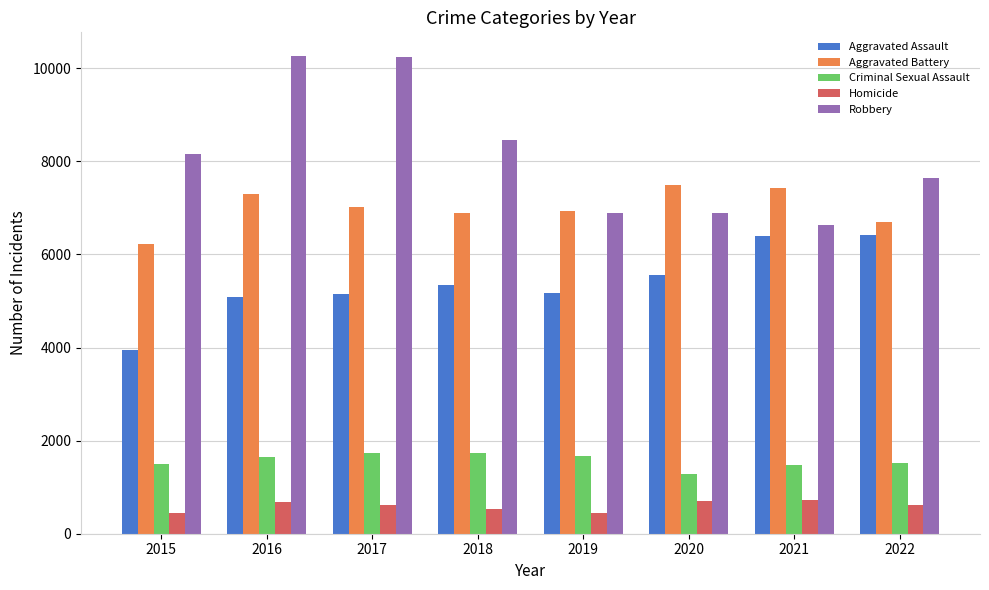

What is the difference between the Aggravated Battery values at 2016 and 2019?

347